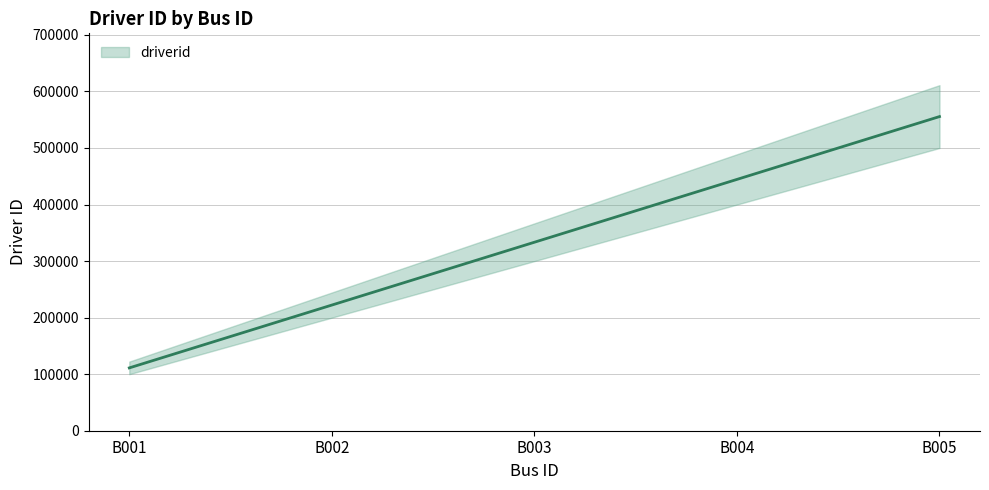

Approximately how many times larger is the value at B001 compared to B005?

0.2